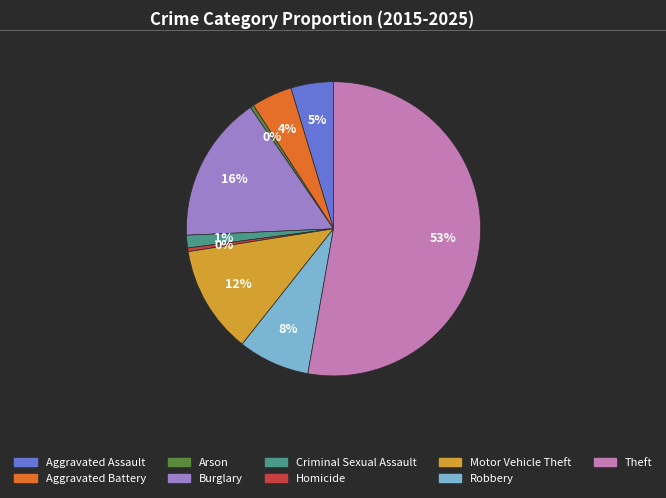

Count the number of slices in the pie.

9